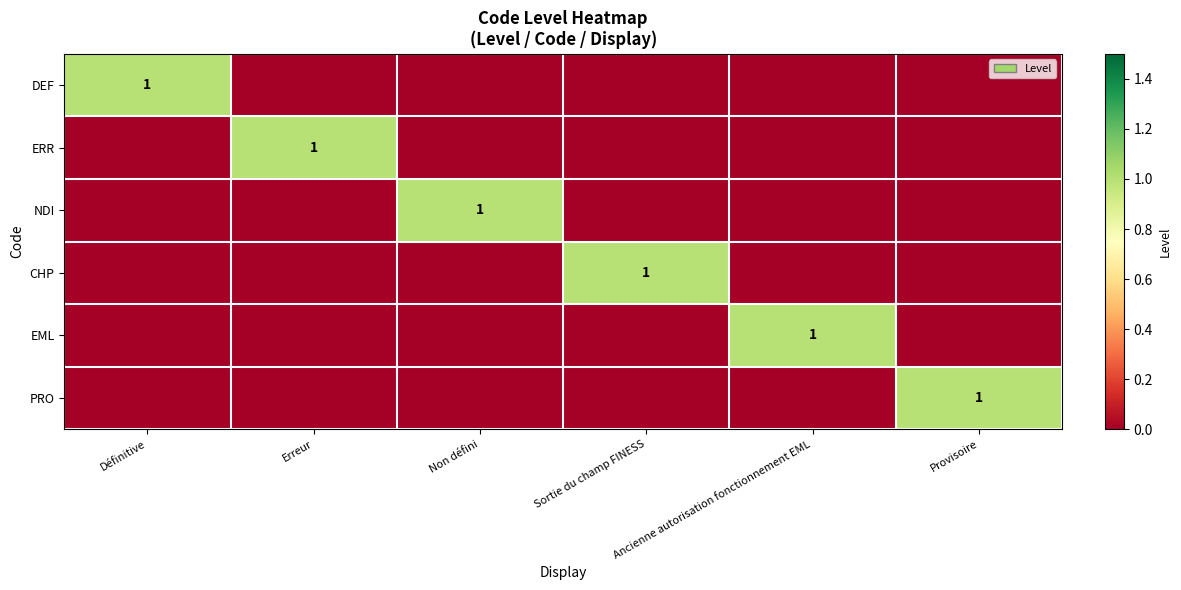

At which category is the sum across all series the highest?

Définitive